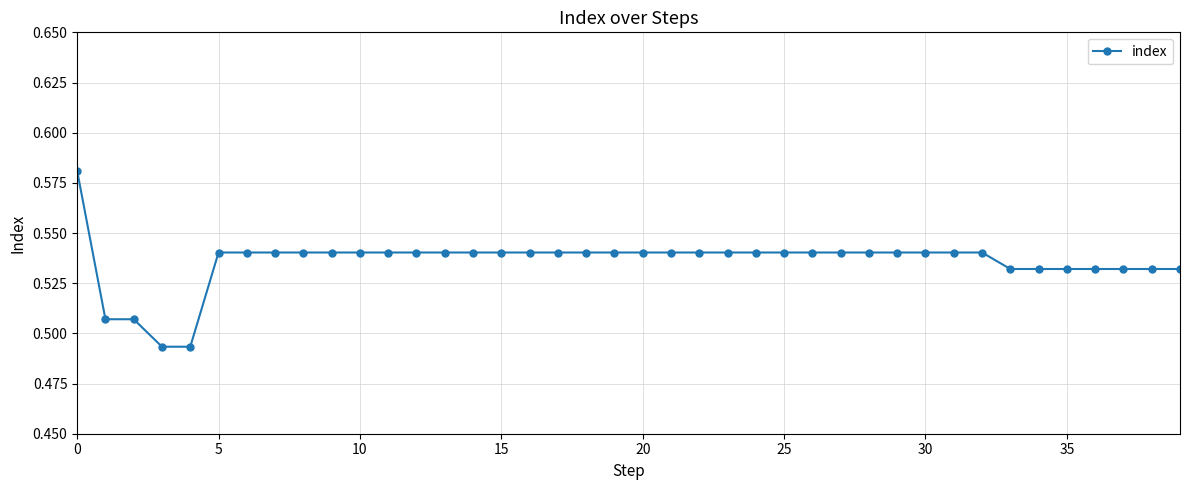

Count the values in the range 0 to 1.

40